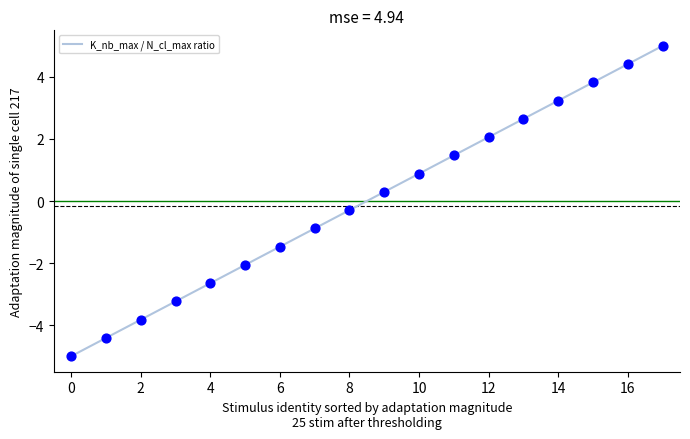

What is the difference between the maximum and minimum values?

10.0